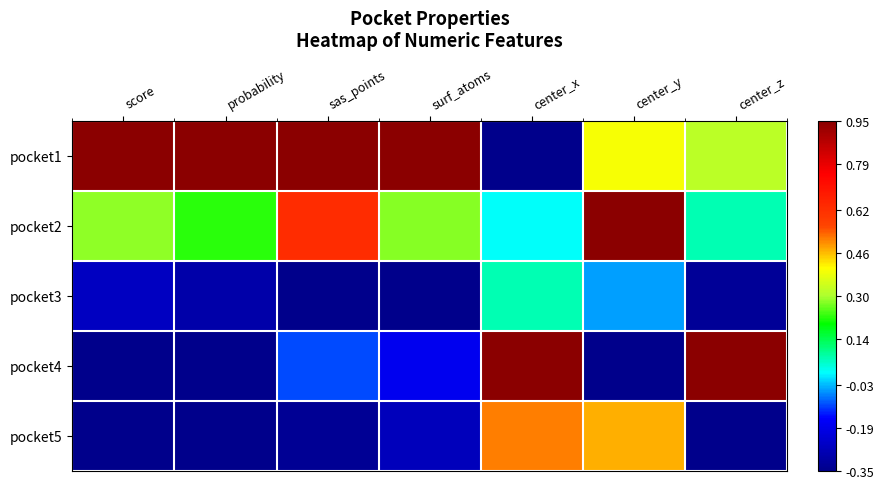

At which category is the sum across all series the highest?

center_y